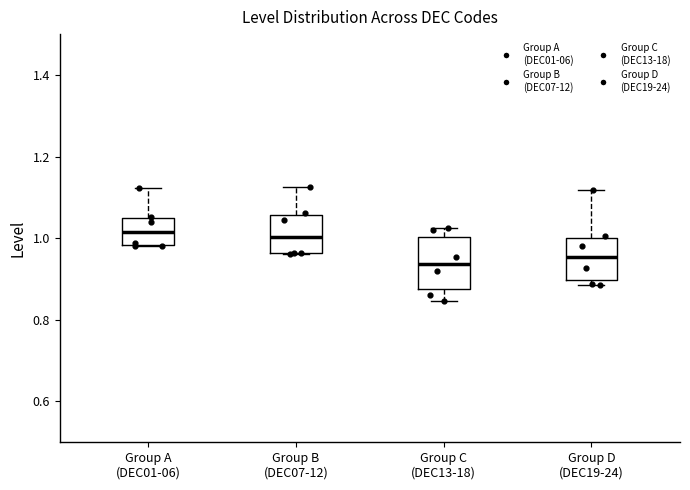

Reading left to right, read every box against the y-axis: the position of its median line, the range the box covers, and the ends of its whiskers. The values are not printed on the chart, so give them approximately, as read against the axis.

Group A (DEC01-06): median 1.02, box 0.98 to 1.04, whiskers 0.98 to 1.12
Group B (DEC07-12): median 1.00, box 0.96 to 1.06, whiskers 0.96 to 1.12
Group C (DEC13-18): median 0.94, box 0.88 to 1.00, whiskers 0.84 to 1.02
Group D (DEC19-24): median 0.96, box 0.90 to 1.00, whiskers 0.88 to 1.12